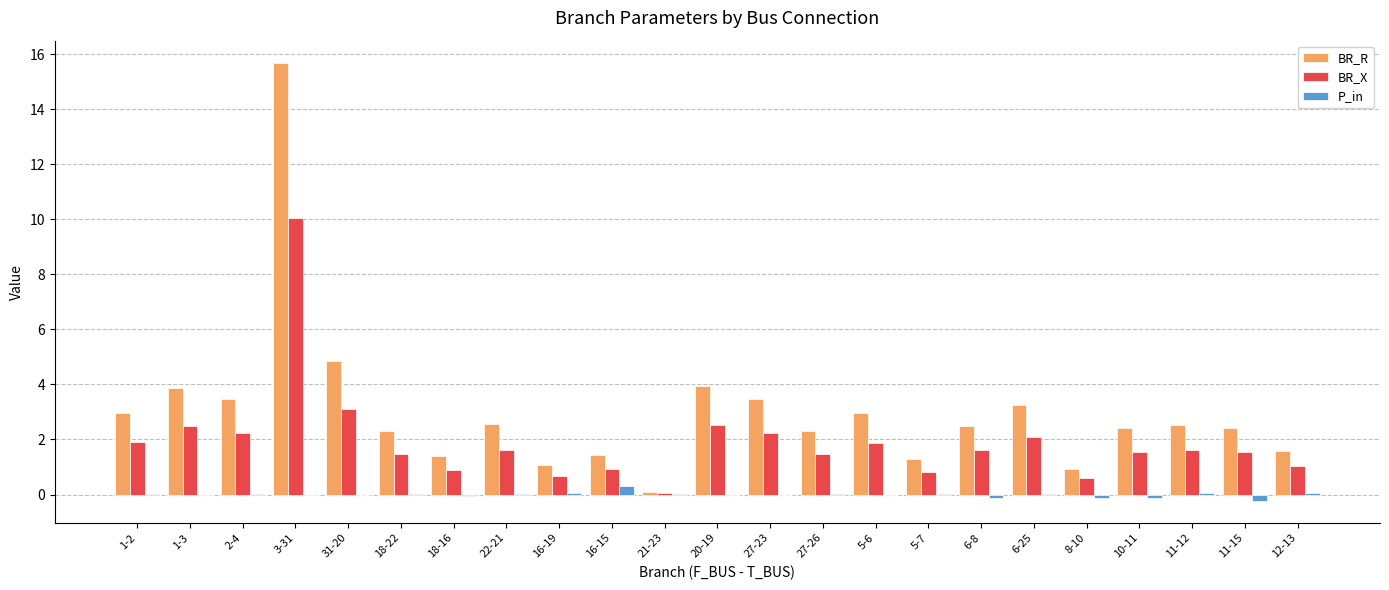

Is the value of BR_R at 6-25 greater than the value of P_in at 5-7?

Yes